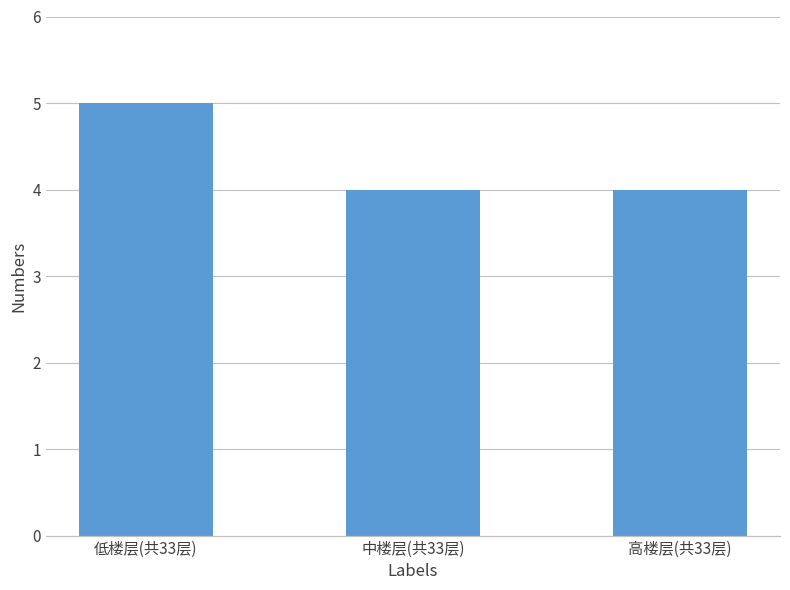

What is the label of the 3rd bar from the right?

低楼层(共33层)